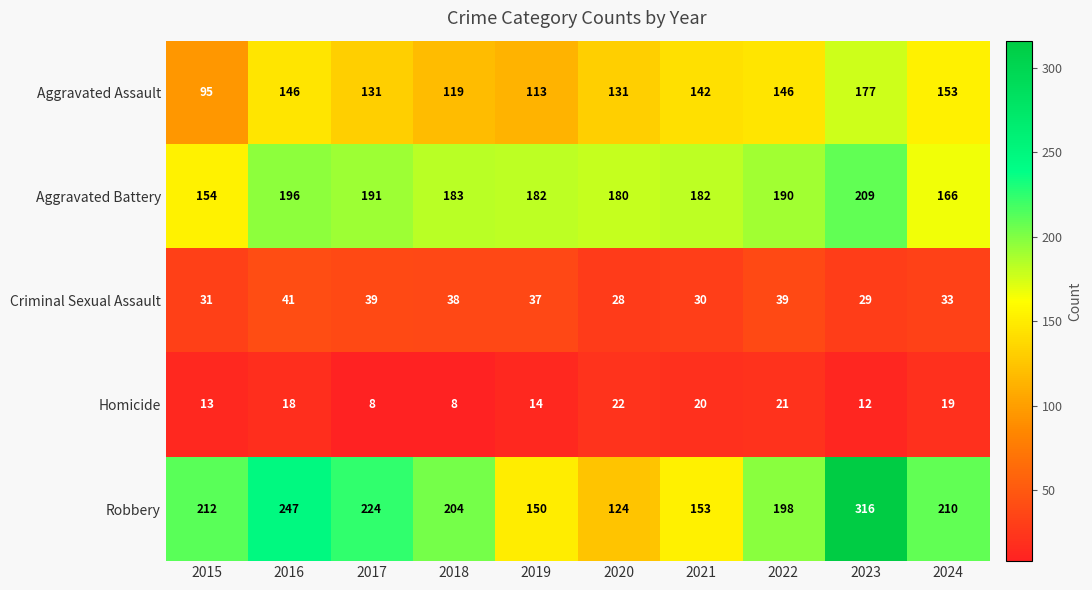

What is the difference between the maximum and minimum values in the Criminal Sexual Assault series?

13